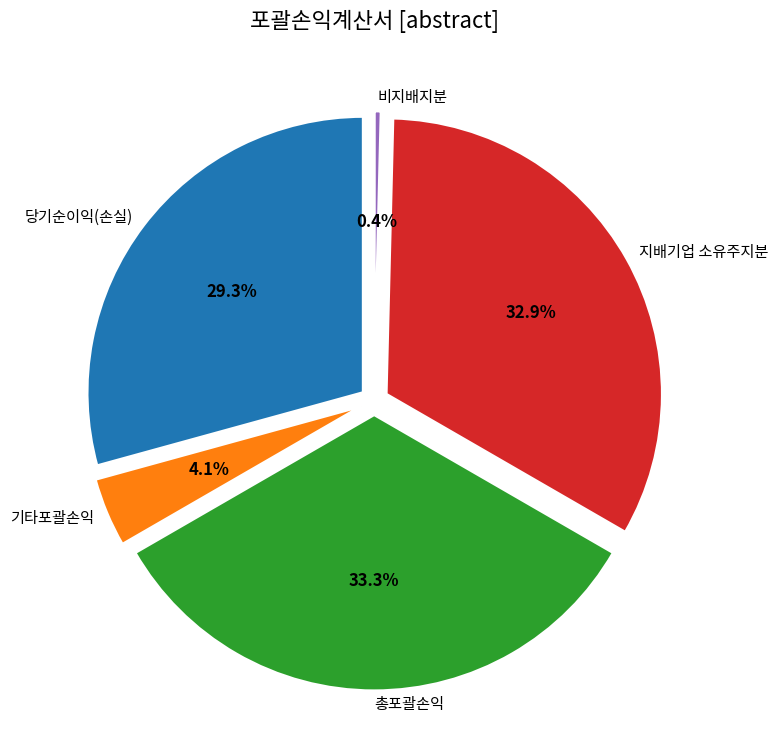

Does 기타포괄손익 represent more than half of the total?

No